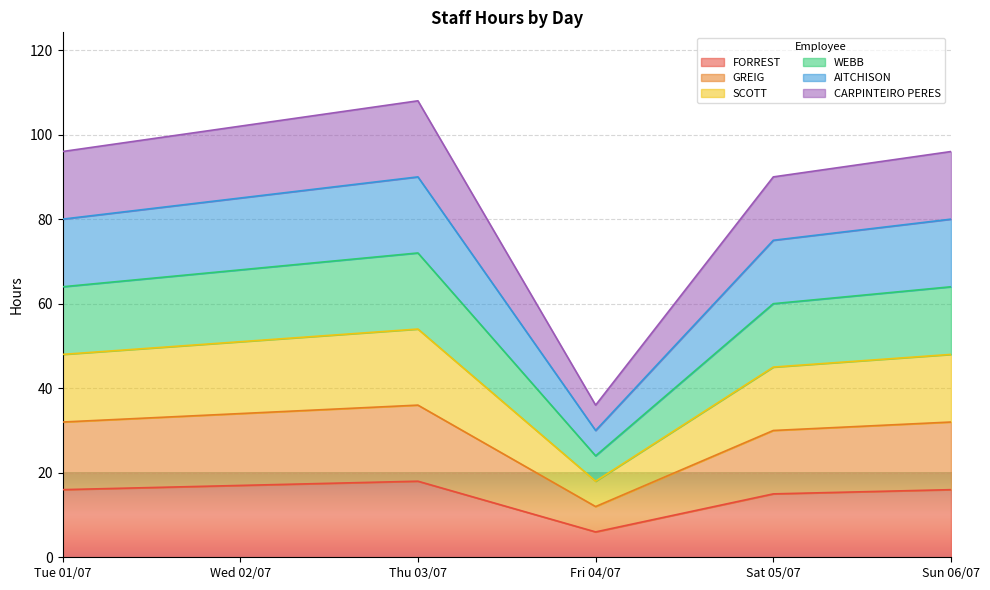

True or false: AITCHISON has more than 0 points higher than both neighbors.

True